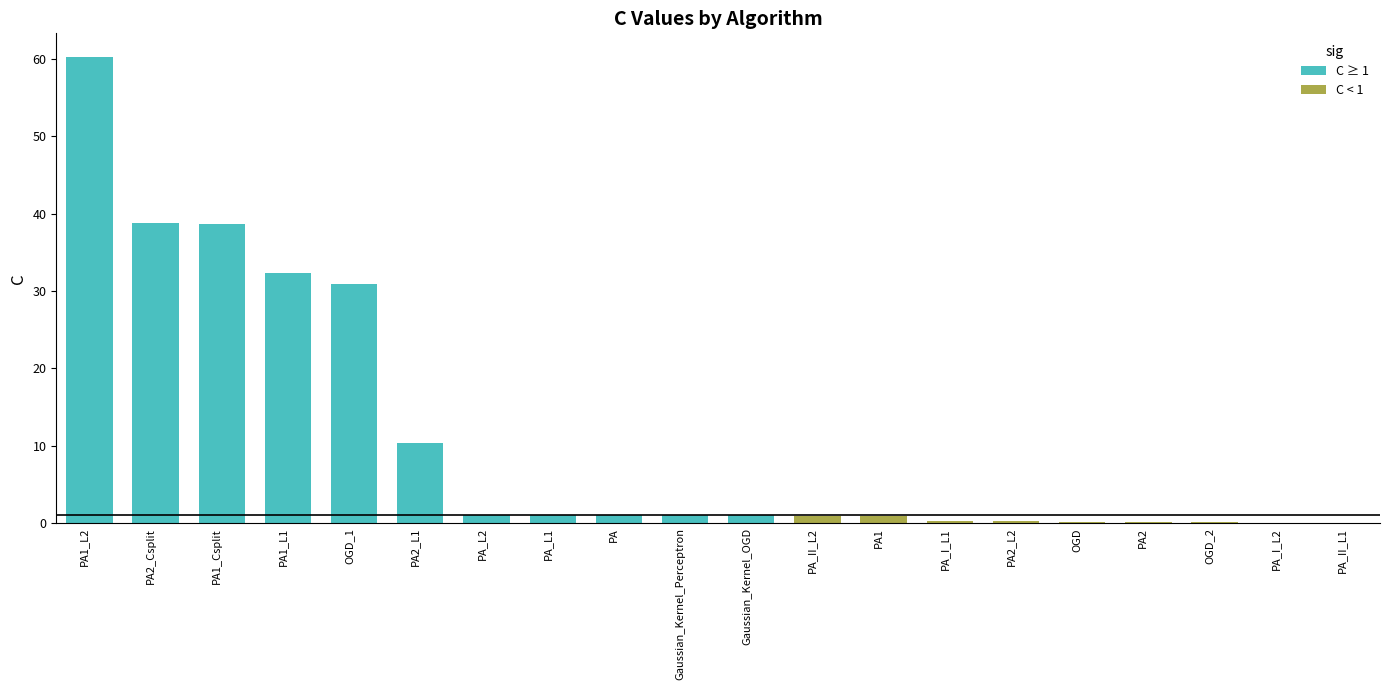

Rank the categories by value from lowest to highest.

PA_II_L1, PA_I_L2, OGD_2, PA2, OGD, PA2_L2, PA_I_L1, PA1, PA_II_L2, Gaussian_Kernel_Perceptron, Gaussian_Kernel_OGD, PA, PA_L1, PA_L2, PA2_L1, OGD_1, PA1_L1, PA1_Csplit, PA2_Csplit, PA1_L2